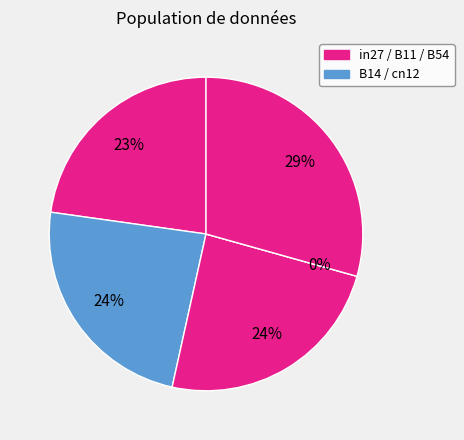

To the nearest percent, what portion does B14 represent?

24%